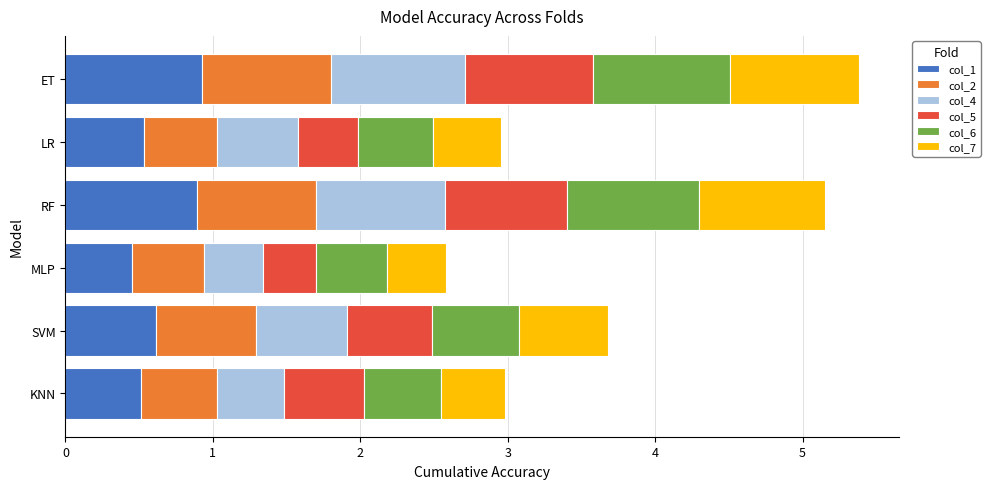

True or false: col_1 has a value of 0.4 at SVM.

False